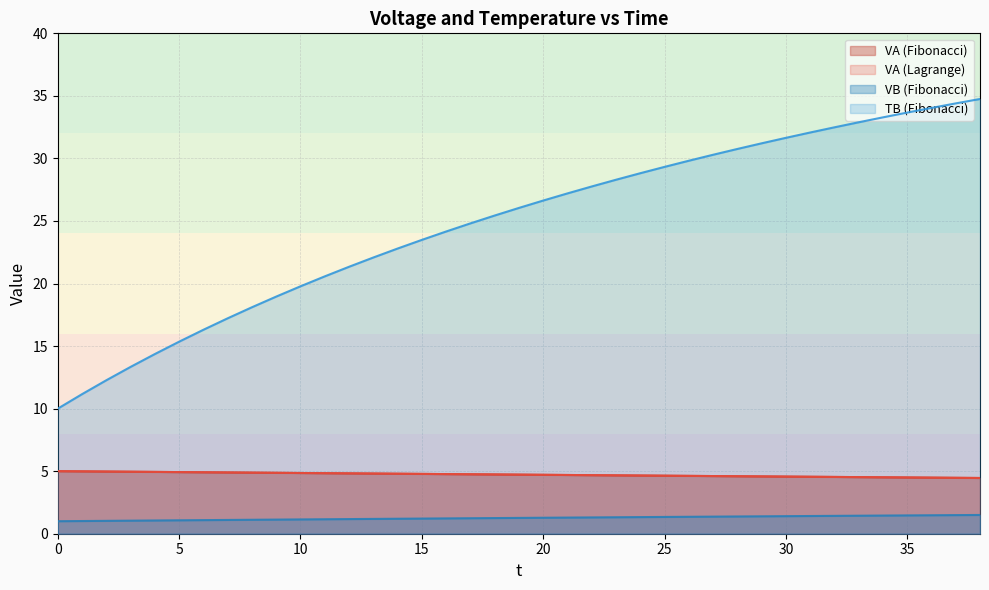

Where is VA (Lagrange) nearest to the value 4?

38